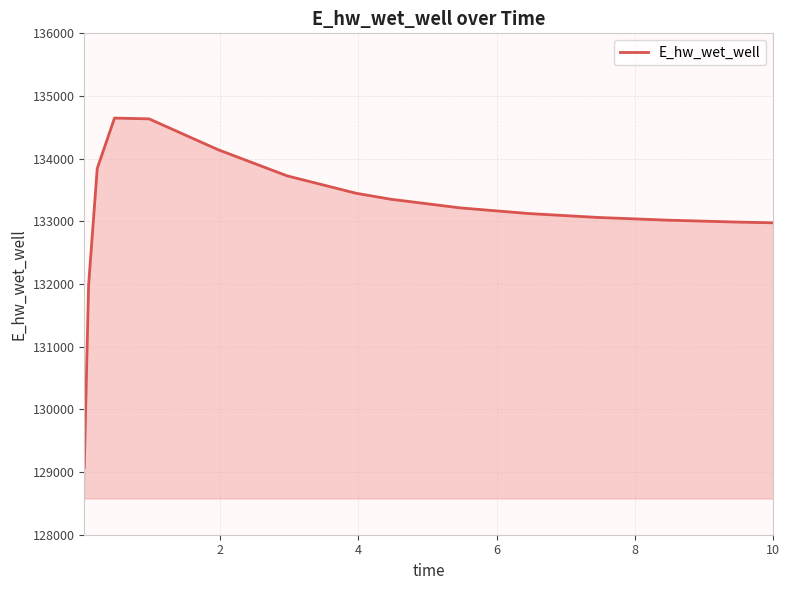

How many lines are shown in the chart?

1